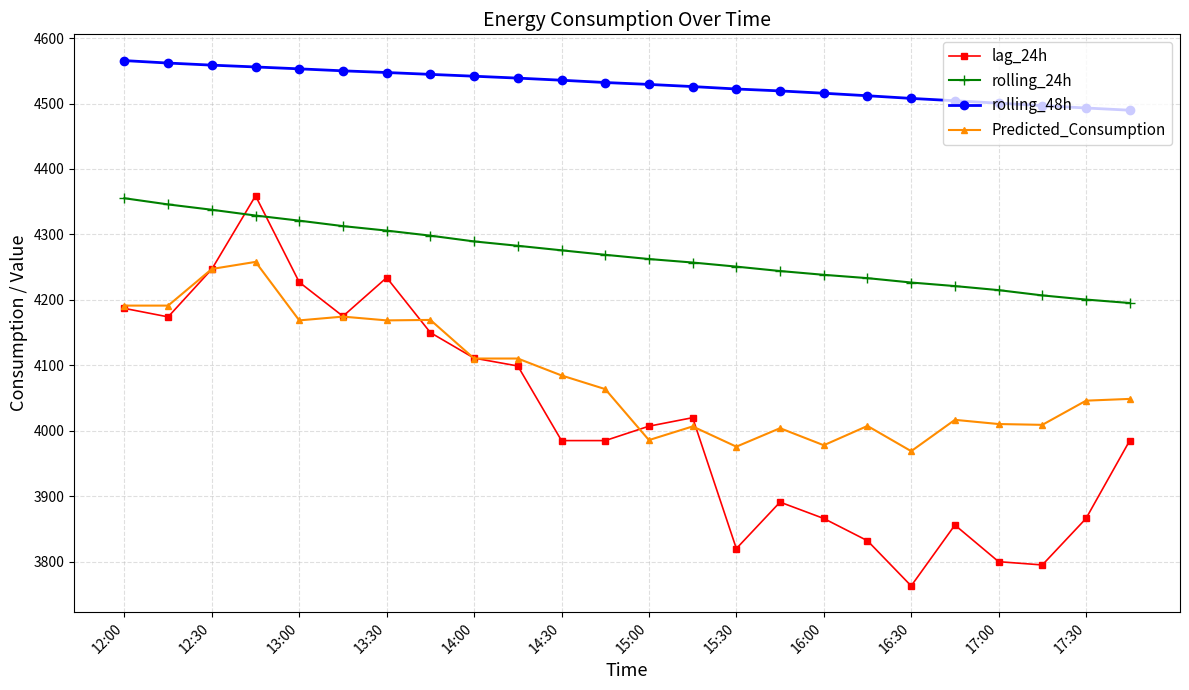

At how many categories does at least one series exceed 4033?

24